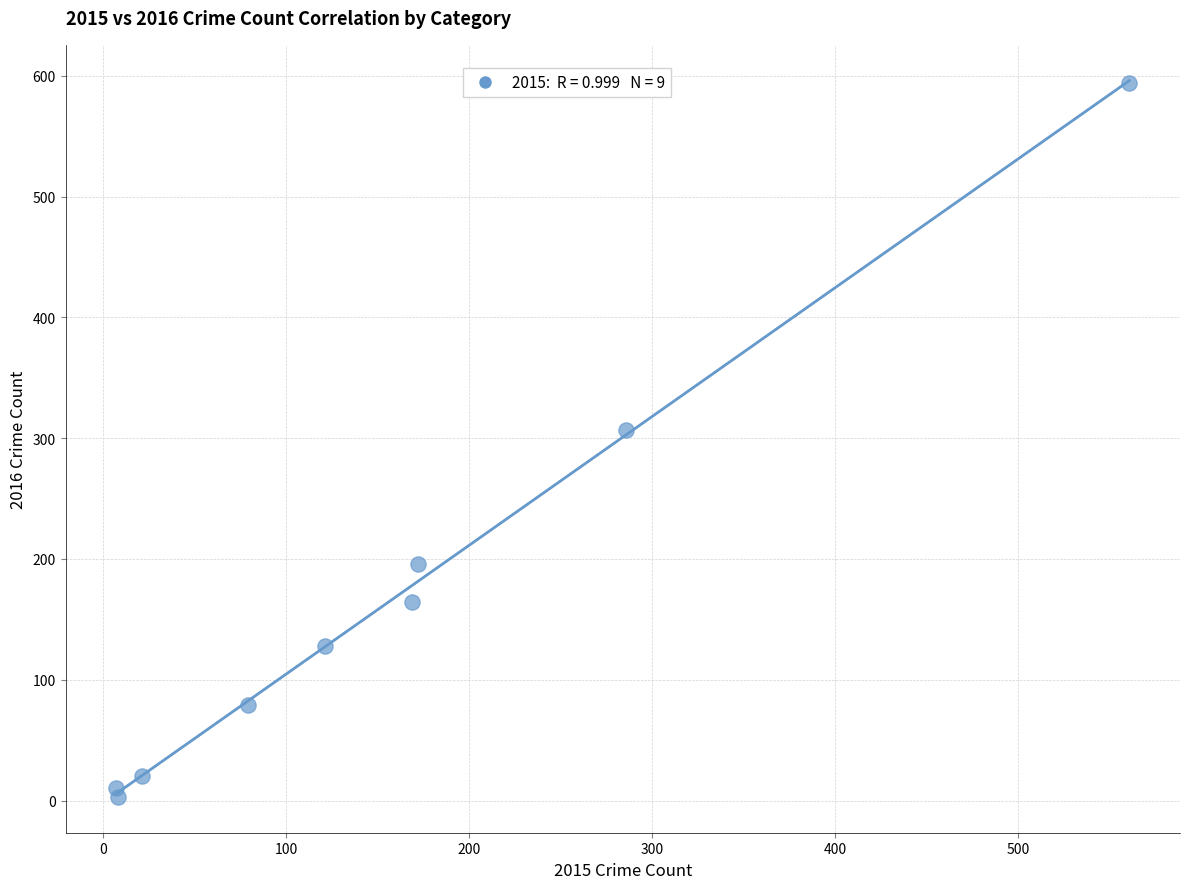

What is the range of Y values (max minus min)?

591